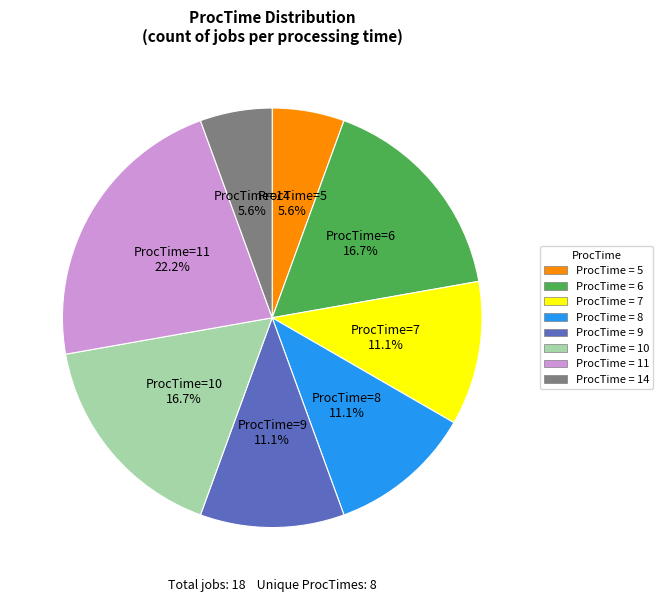

Does any single category account for the majority?

No